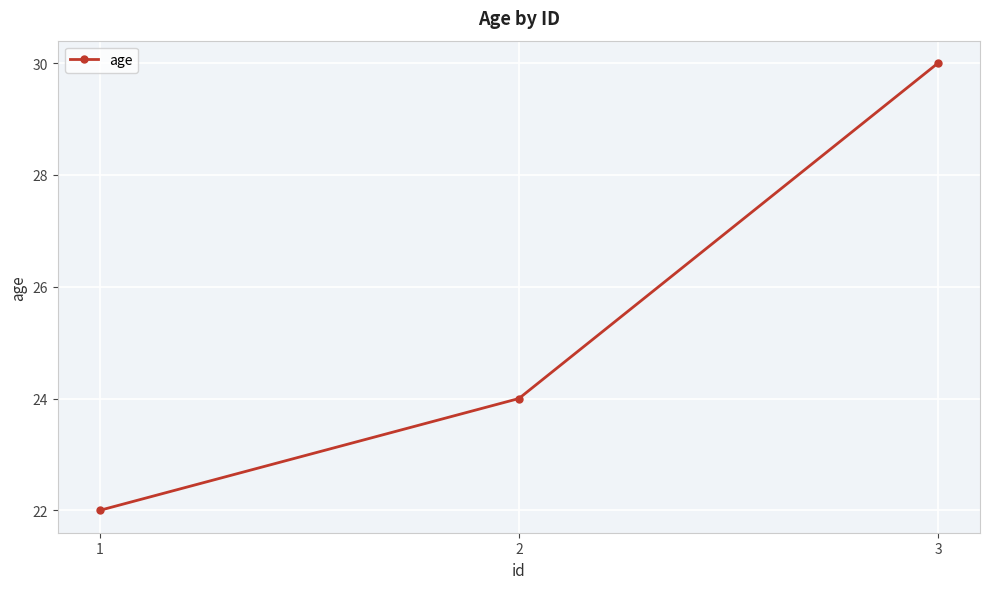

Does the chart display data point markers on the line(s)?

Yes